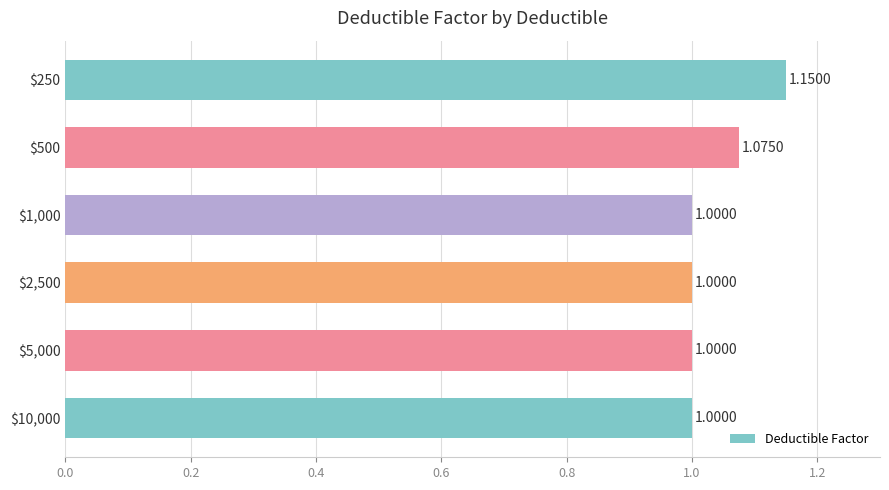

What is the sum of all values?

6.2